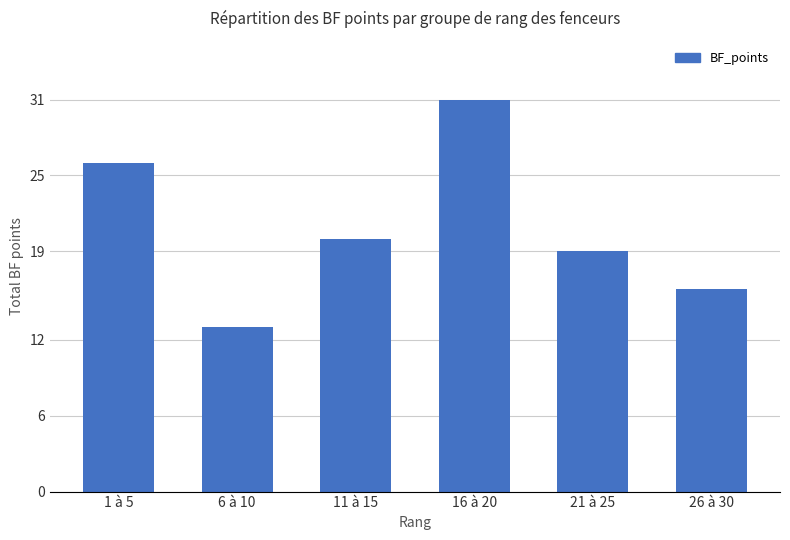

What position from the left is 6 à 10?

2